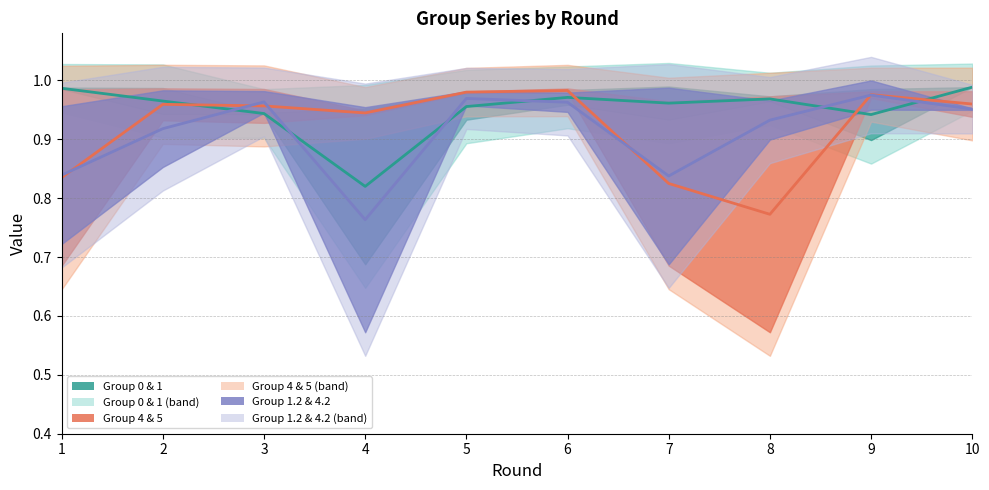

How many times do Group 0 & 1 (mid) and Group 1.2 & 4.2 (mid) cross each other?

6